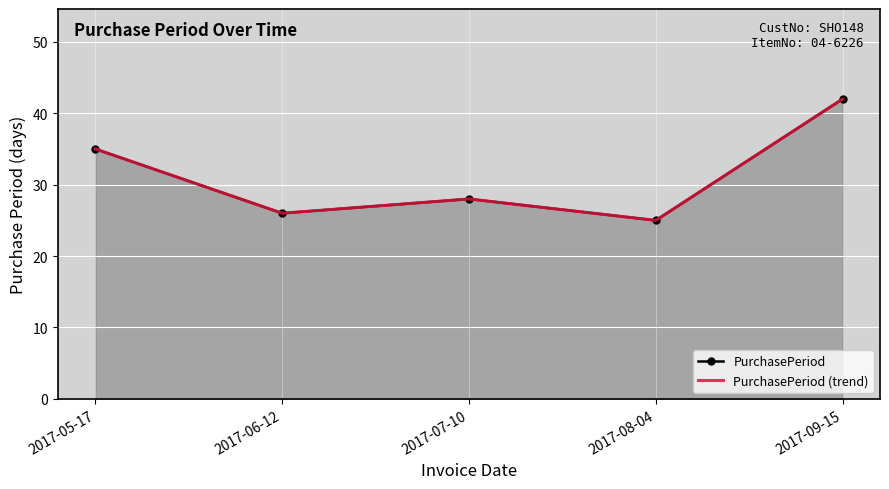

What position from the right is 2017-08-04?

2